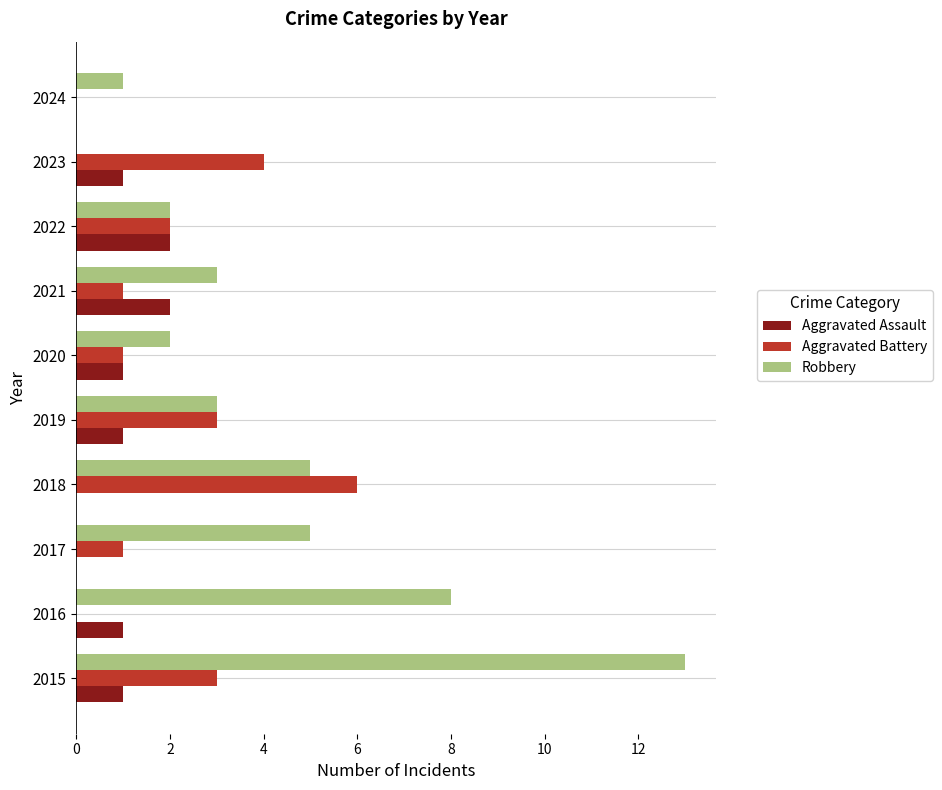

At which category is the sum across all series the highest?

2015